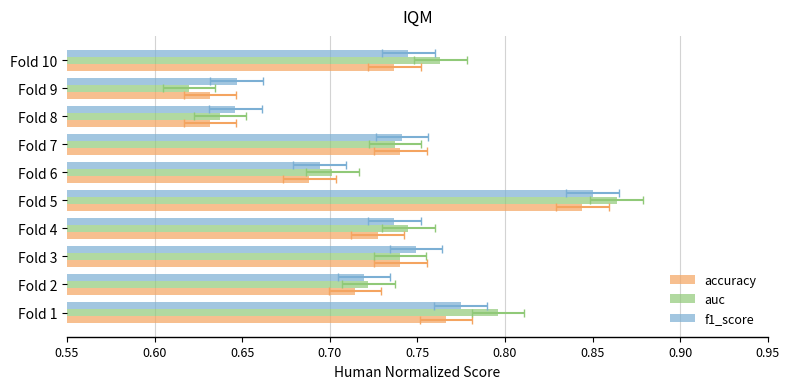

The value of f1_score at Fold 5 is 1.4. True or false?

False